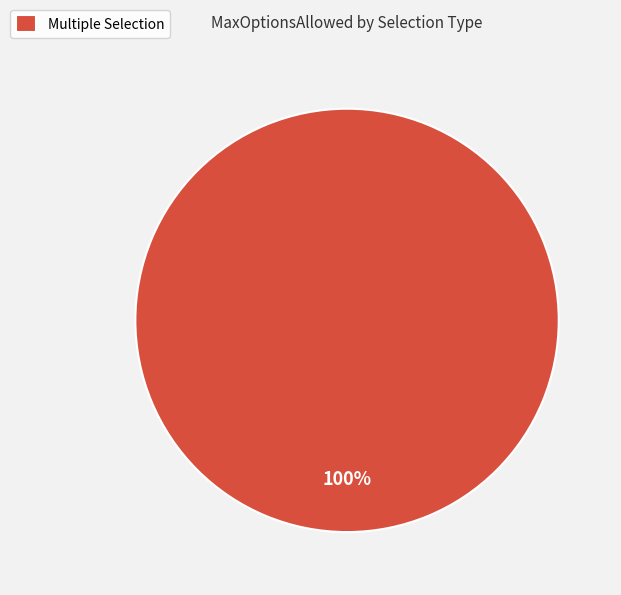

Rank the categories by value from highest to lowest.

Multiple Selection